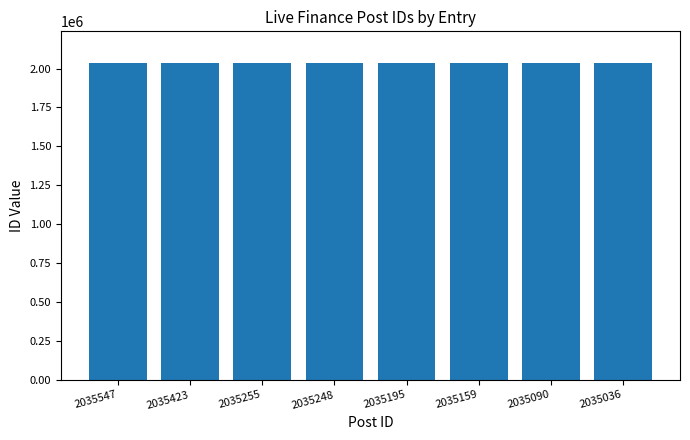

What is the sum of all values?

16281953